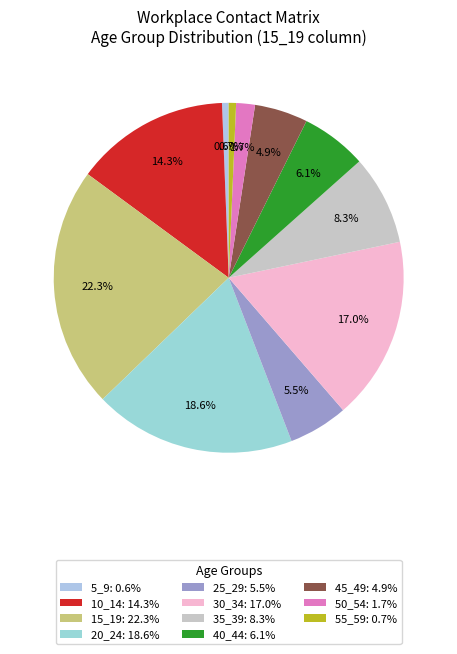

What percentage do 35_39 and 15_19 together represent?

30.6%